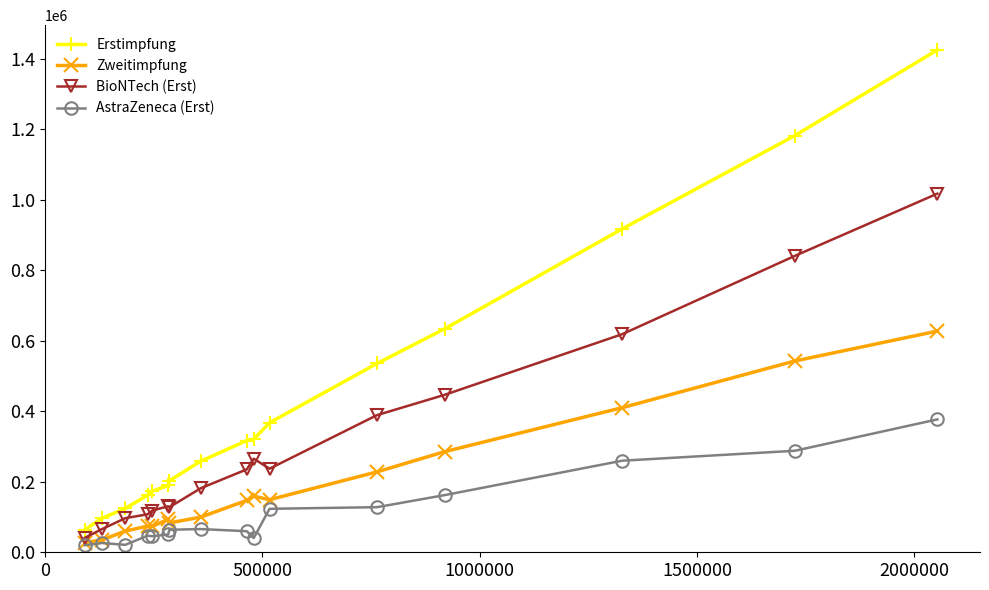

Rank the series by their average value, from highest to lowest.

Erstimpfung, BioNTech (Erst), Zweitimpfung, AstraZeneca (Erst)